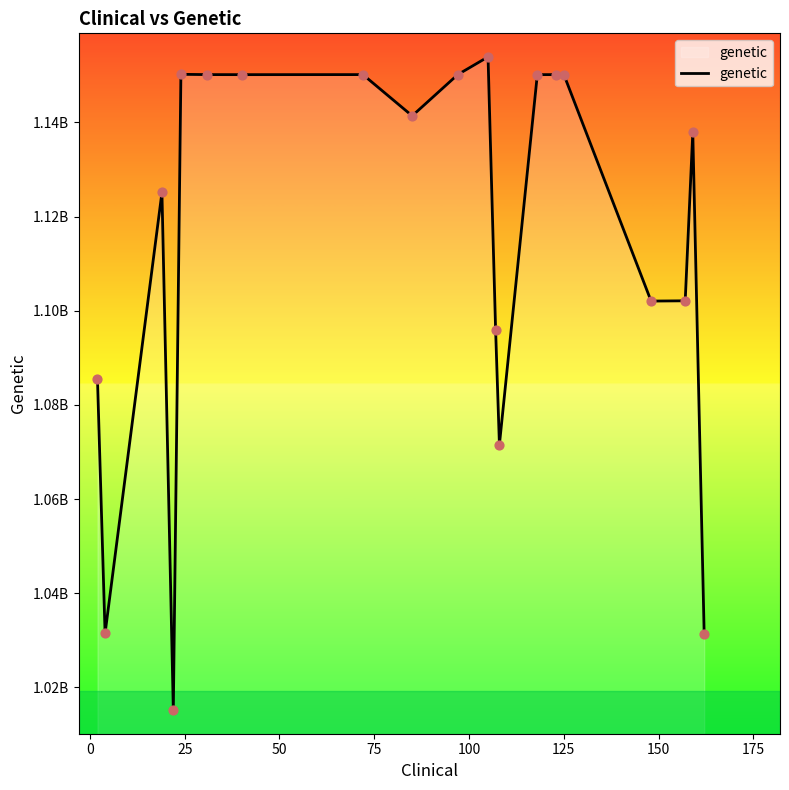

Is this an area chart (filled region under the line)?

Yes